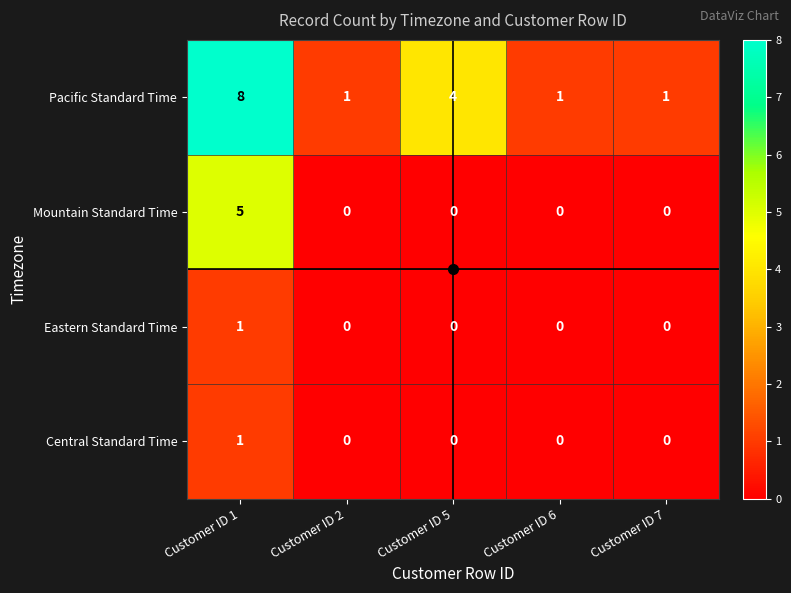

Which series has the largest range (max minus min)?

Pacific Standard Time